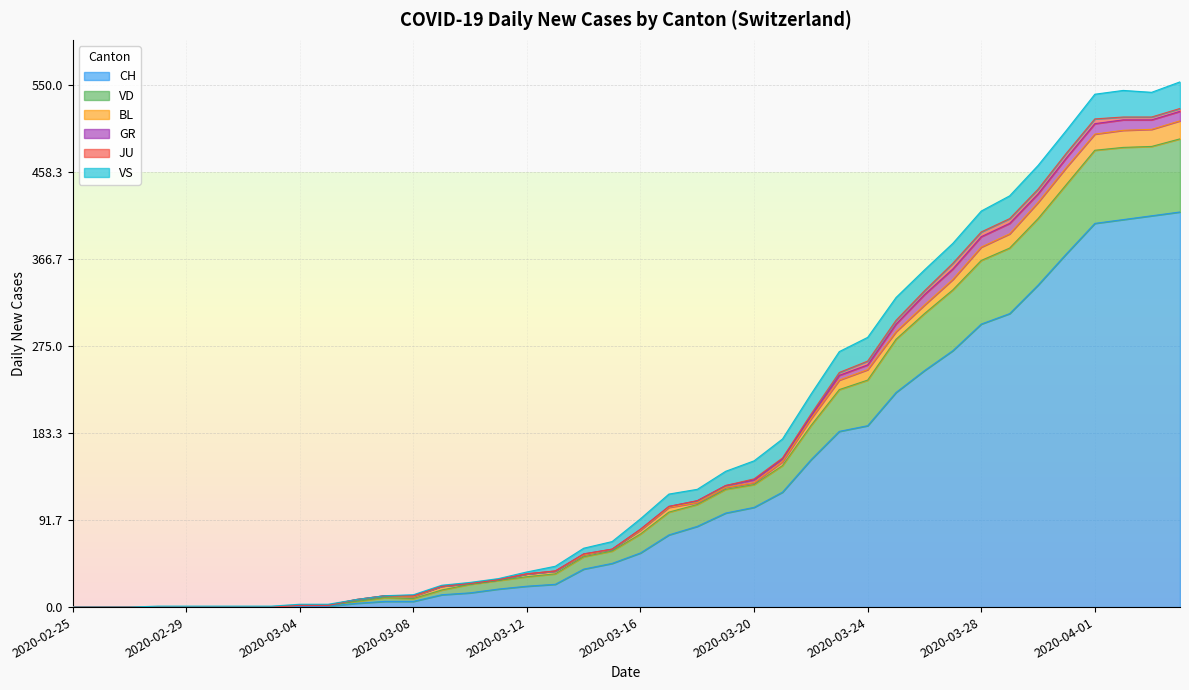

What is the spread (max minus min) of values at 2020-03-16?

57